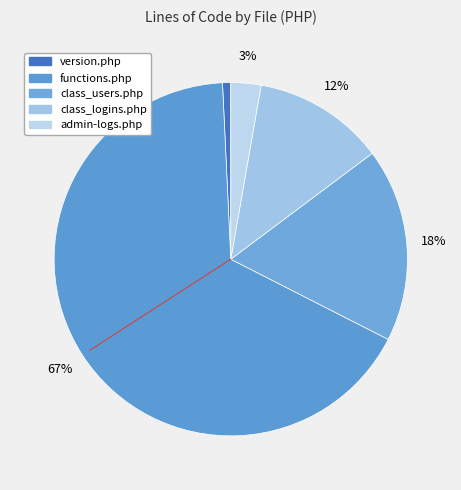

Rank the categories by value from lowest to highest.

version.php, admin-logs.php, class_logins.php, class_users.php, functions.php